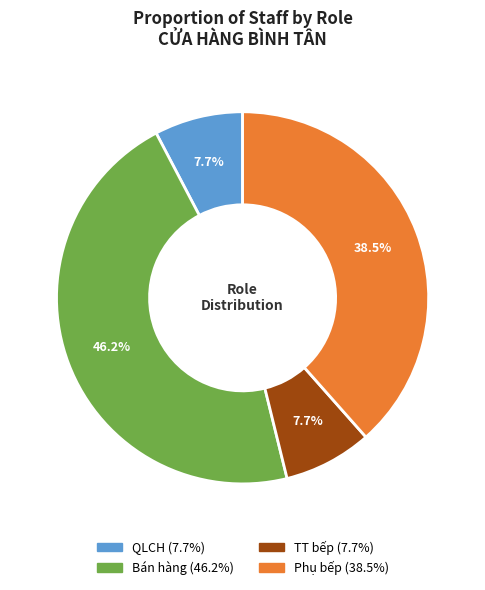

To the nearest percent, what portion does Bán hàng represent?

46%